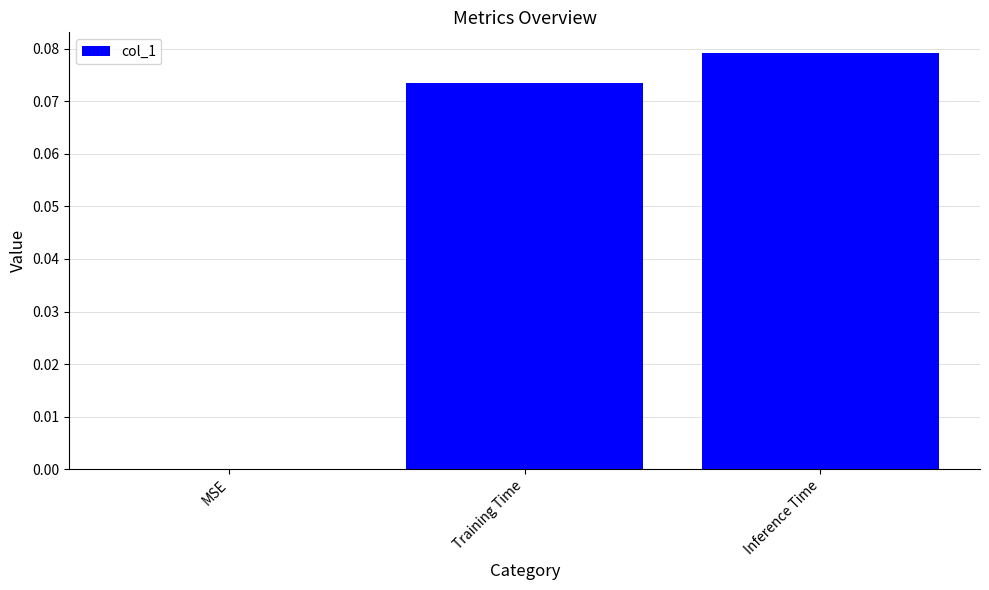

Are the bars horizontal?

No